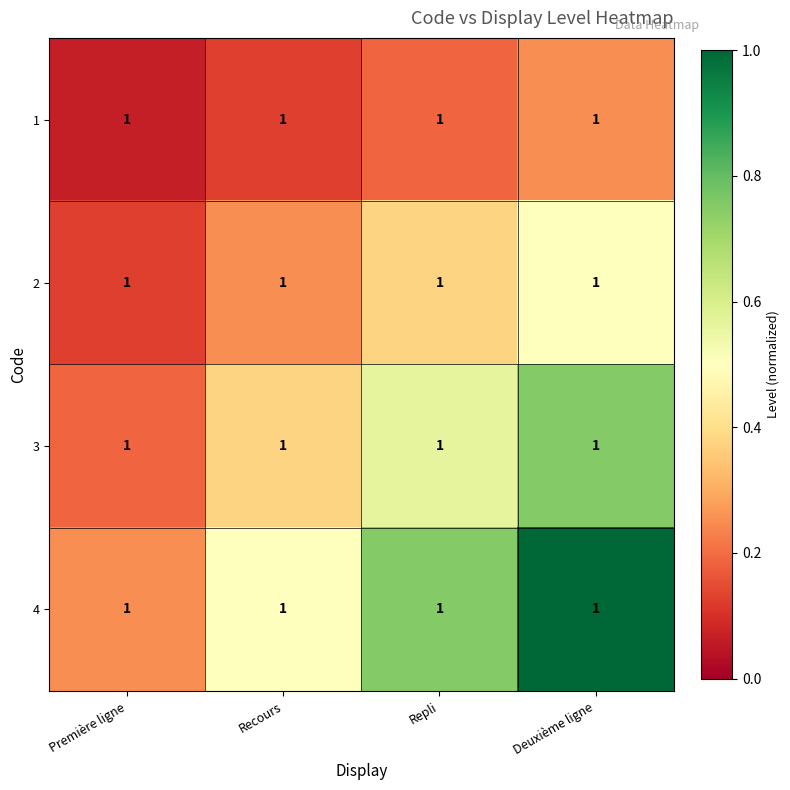

At which label is 2 closest to 0?

Première ligne